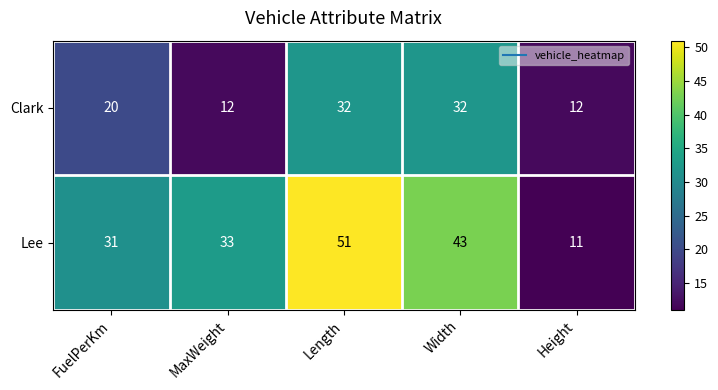

Which label corresponds to the largest value in the chart?

Length